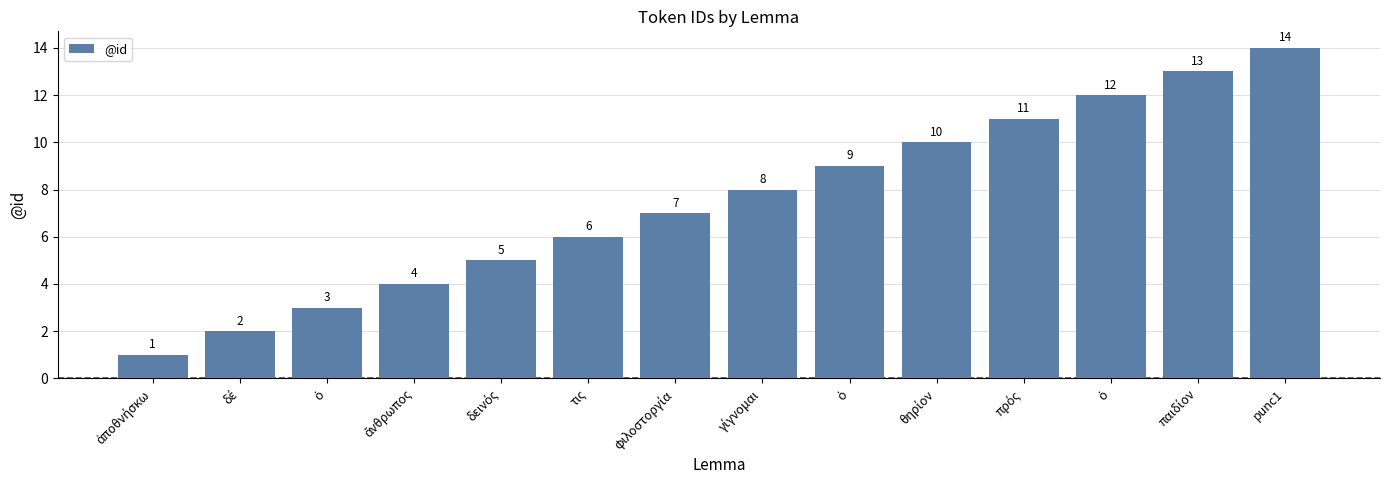

How many bars are there in total?

14